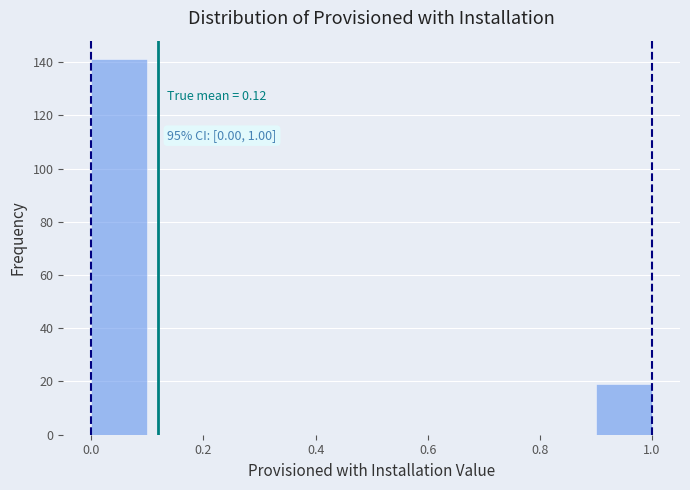

Over which range of the x-axis is the bar tallest?

0.0 to 0.1